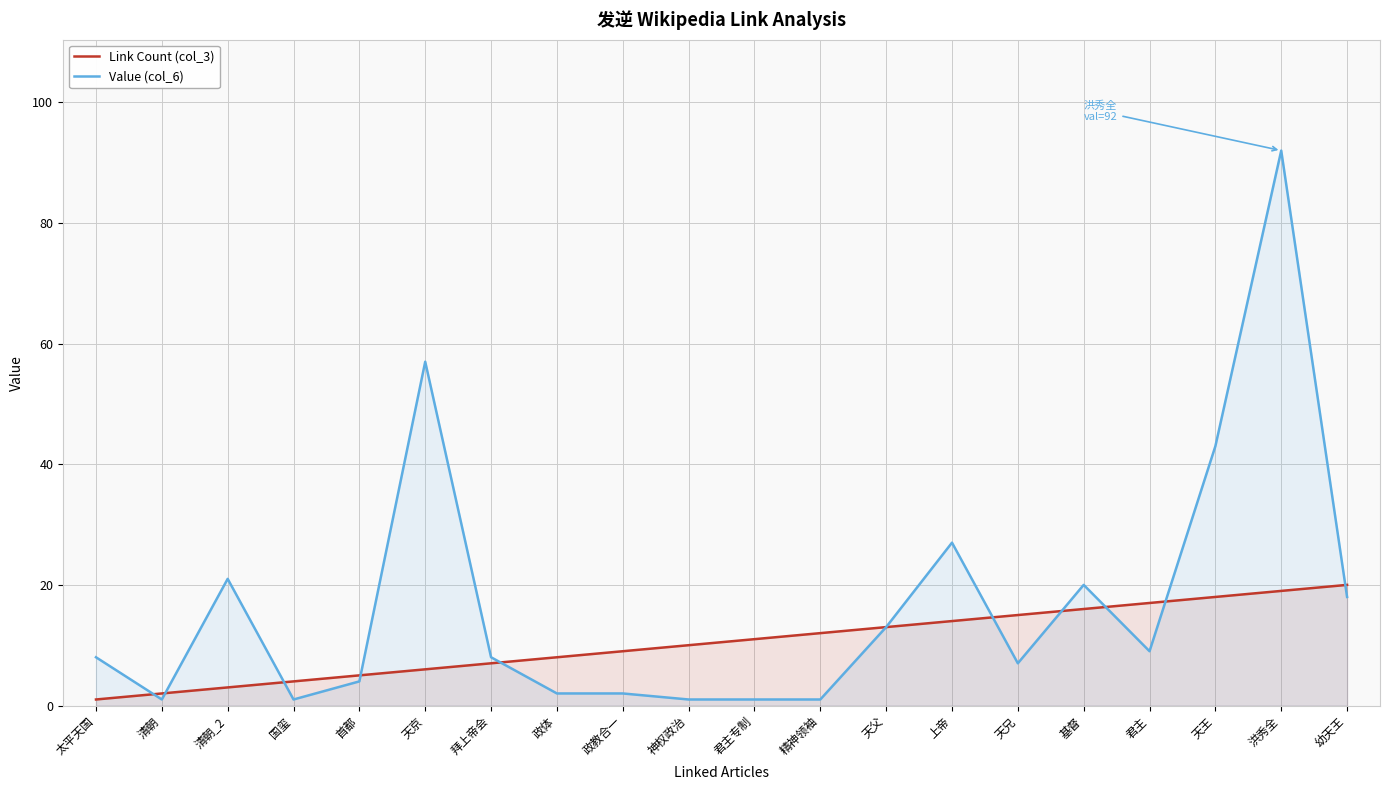

How many interior local peaks does the Value (col_6) series have?

5